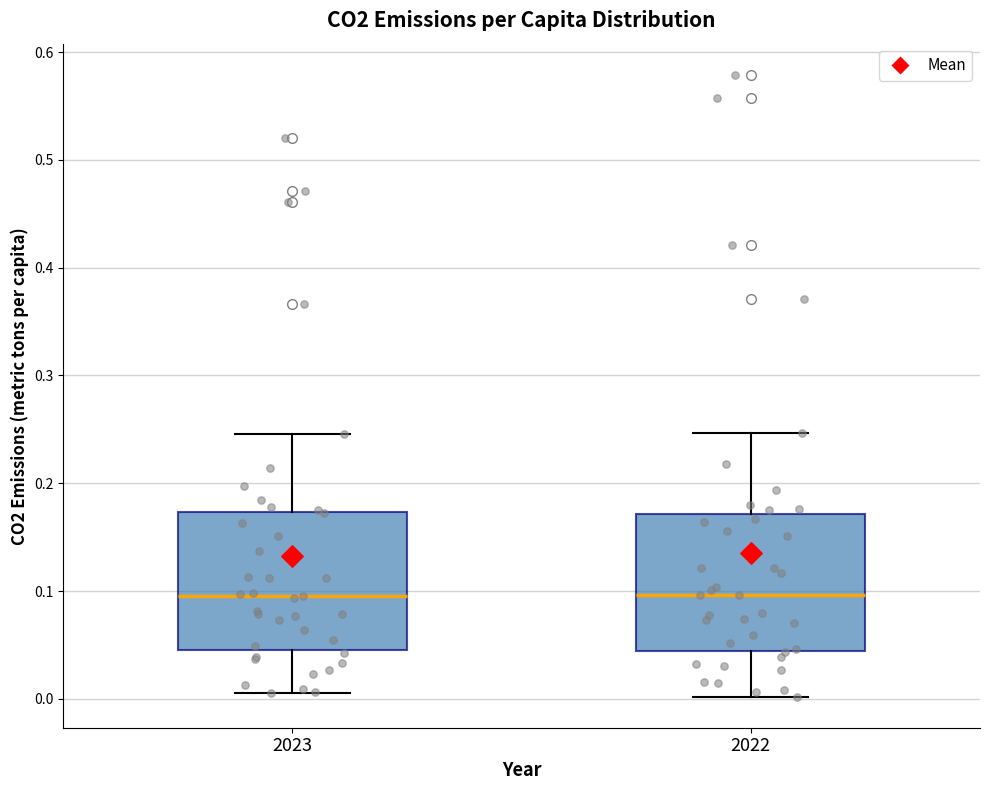

Reading left to right, transcribe this box plot: for each box, give where its median line is, the range the box spans, and where its two whiskers end, as read against the y-axis. The values are not printed on the chart, so give them approximately, as read against the axis.

2023: median 0.10, box 0.05 to 0.17, whiskers 0.01 to 0.25
2022: median 0.10, box 0.04 to 0.17, whiskers 0.00 to 0.25